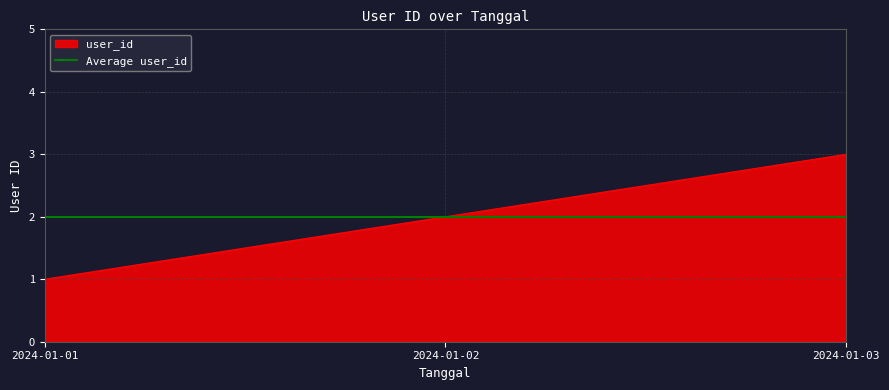

What is the difference between the maximum and second lowest values?

1